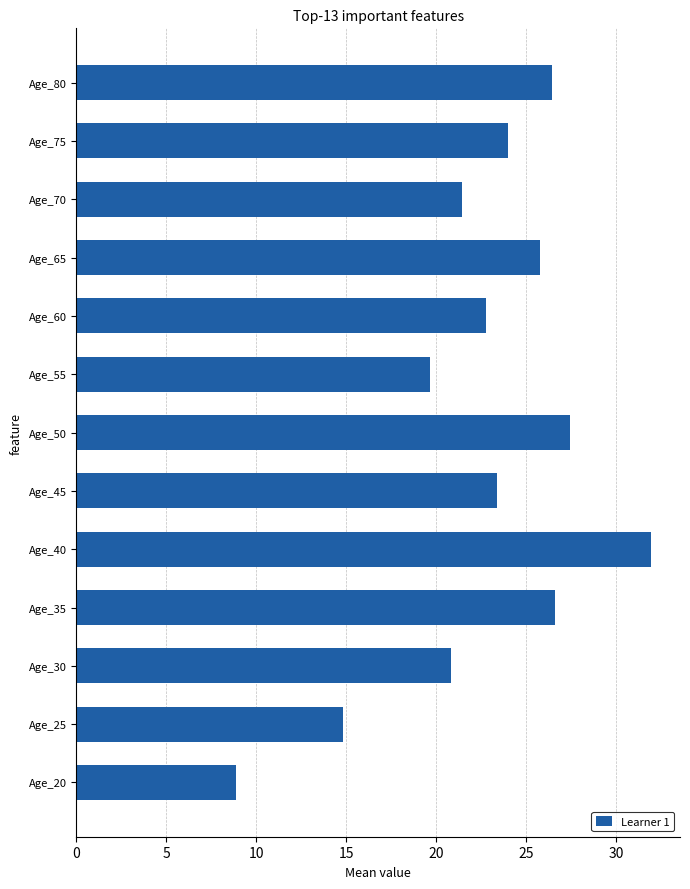

What is the minimum value shown in the chart?

8.9